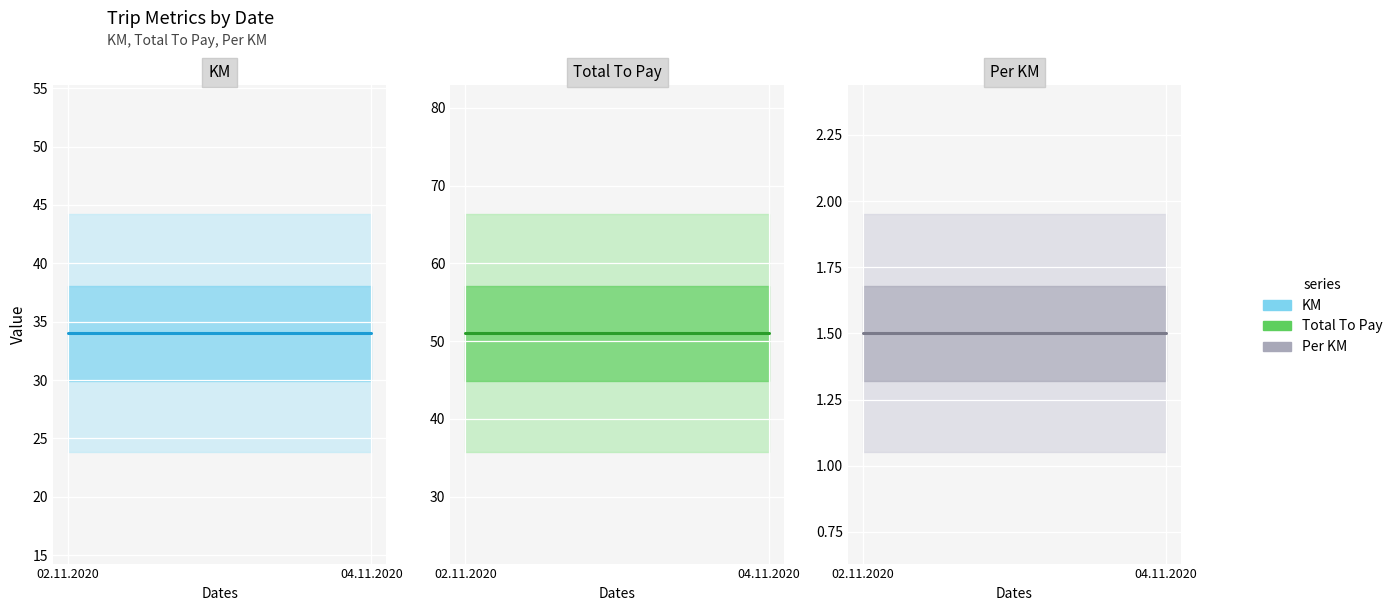

How many lines are shown in the chart?

3